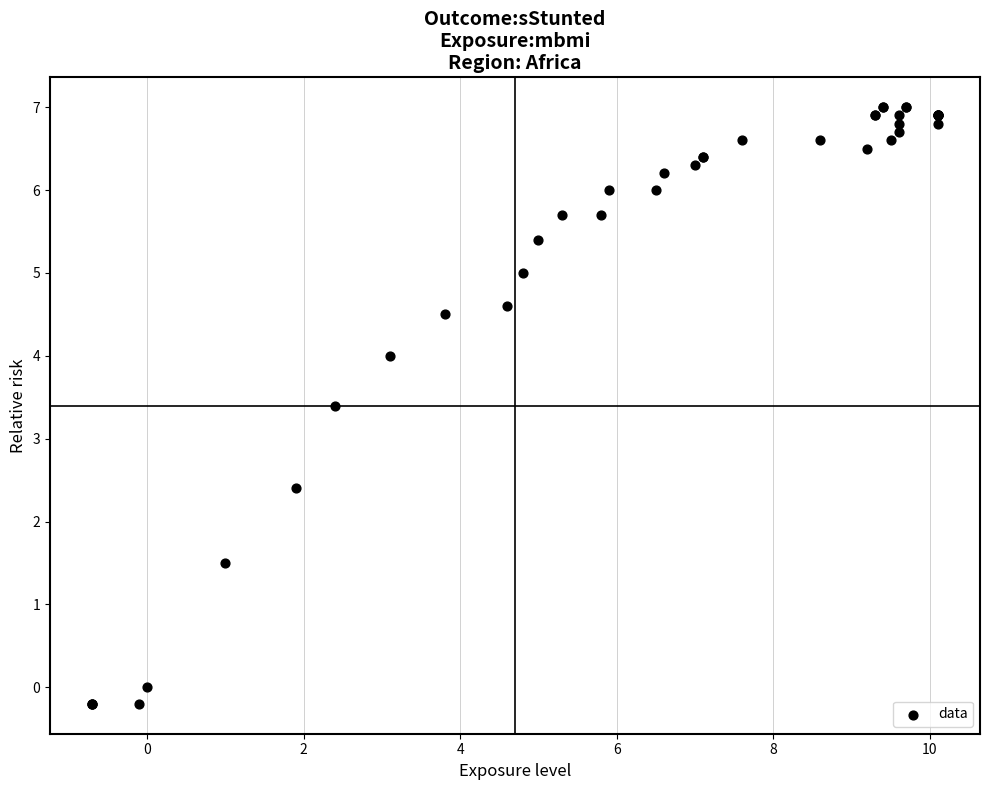

What Y value in the scatter plot is closest to 3?

3.4